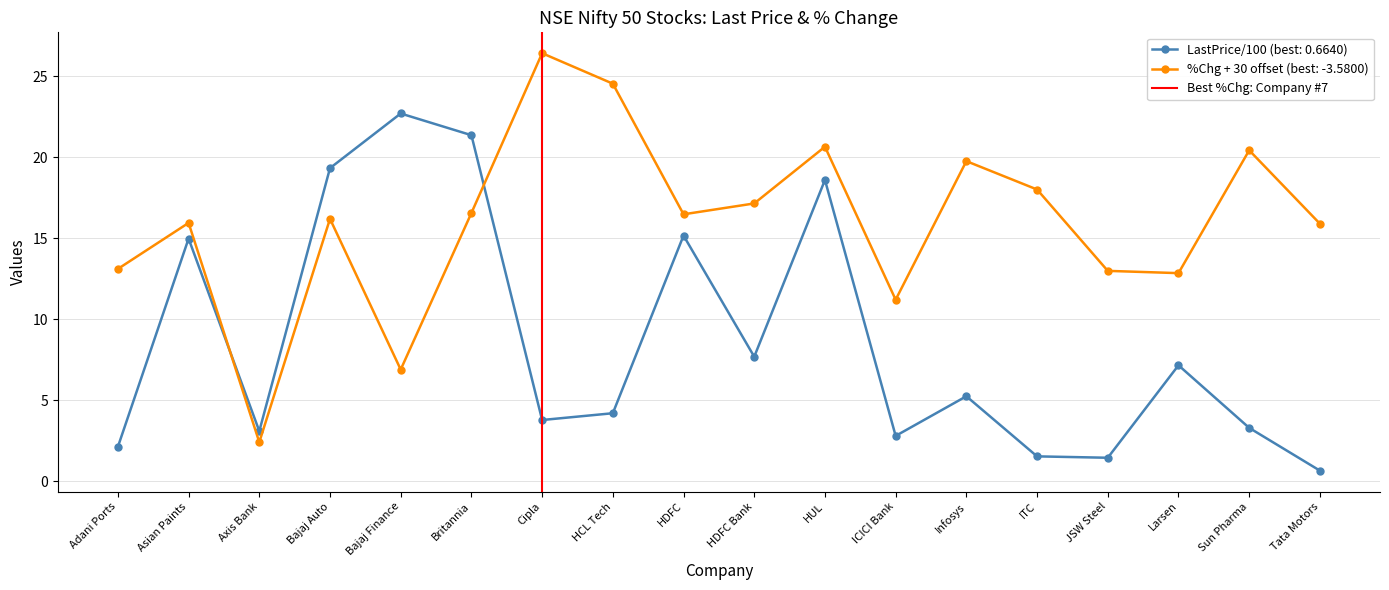

At which label does LastPrice/100 (best: 0.6640) reach its peak?

Bajaj Finance